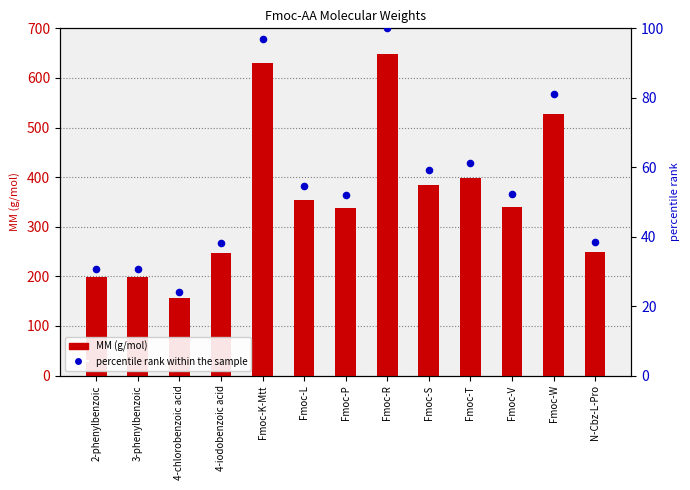

What is the total value across all series at Fmoc-P?

389.4